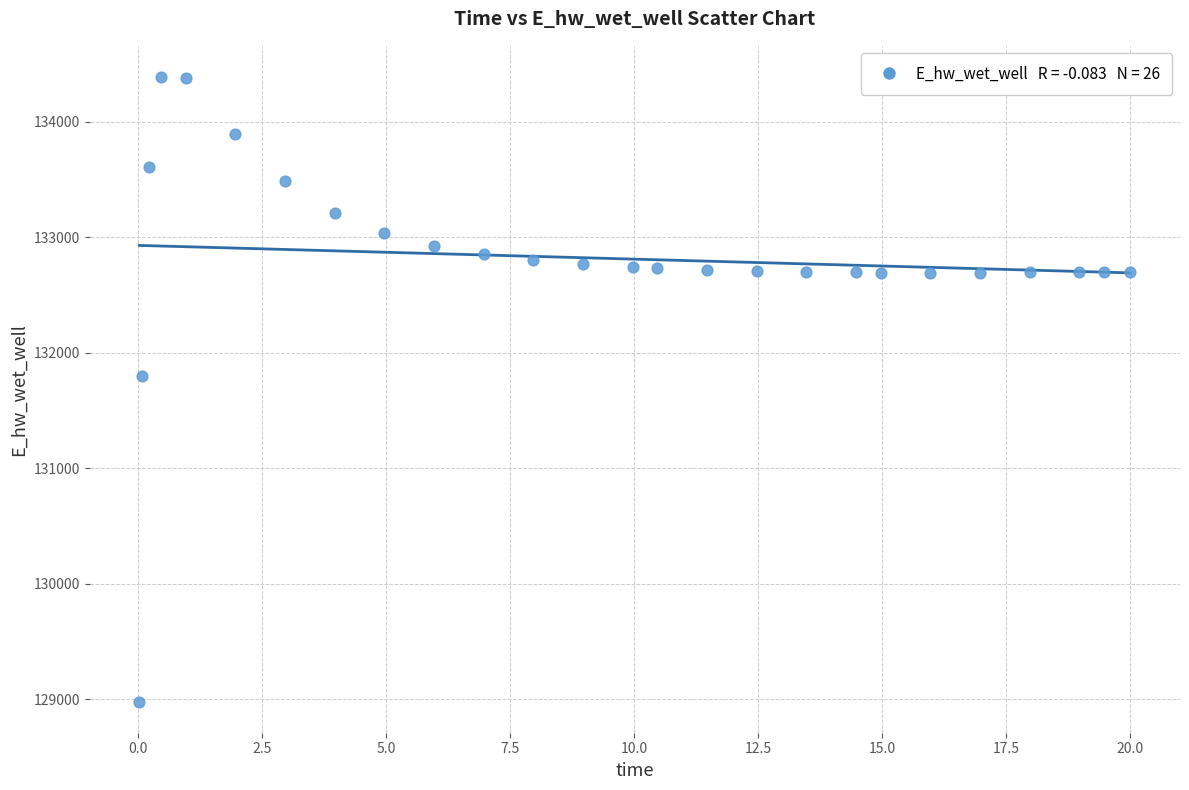

What is the range of X values (max minus min)?

20.0